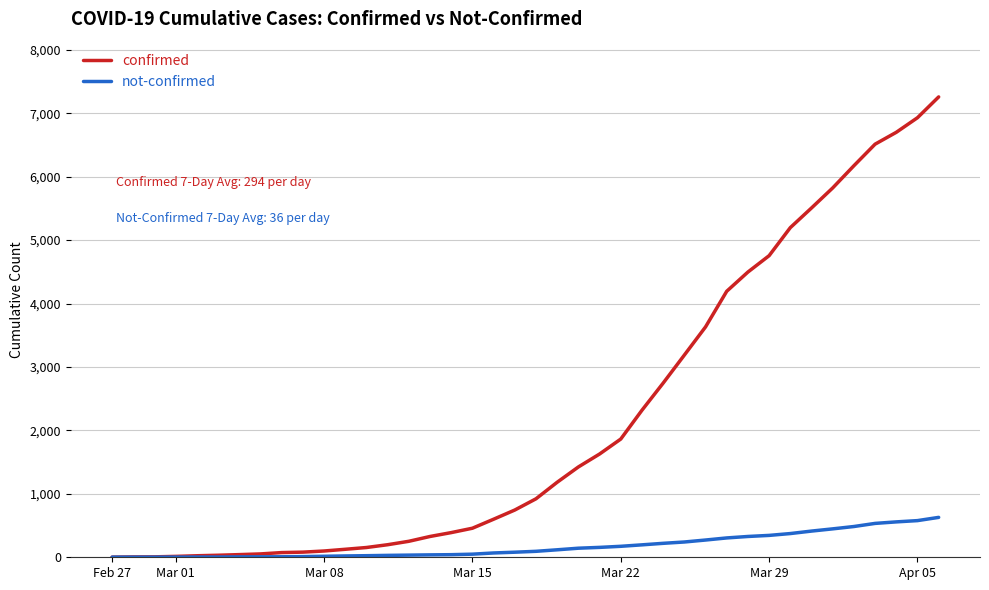

At how many categories does at least one series exceed 2600?

14